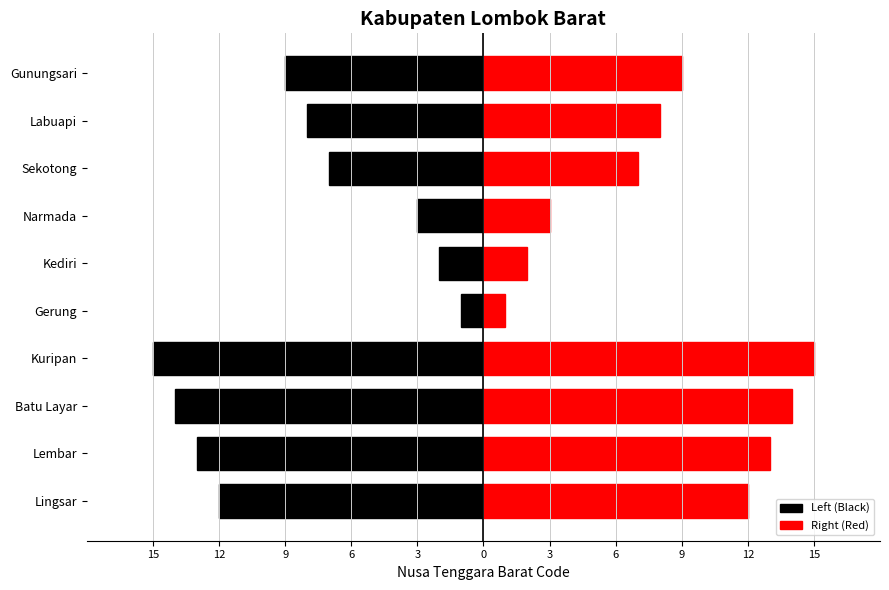

How many bars are there in total?

20